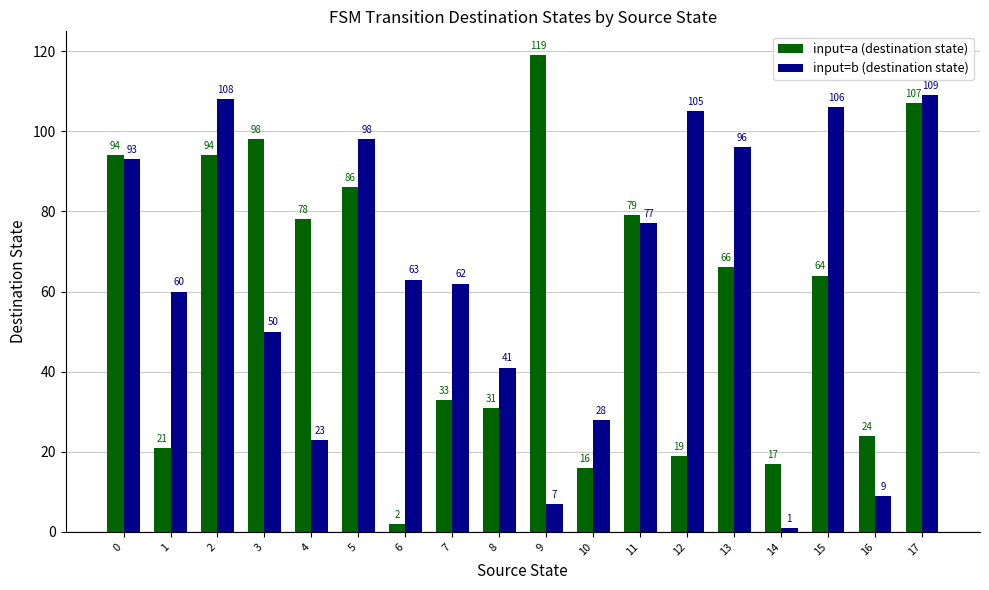

Which series has the largest range (max minus min)?

input=a (destination state)